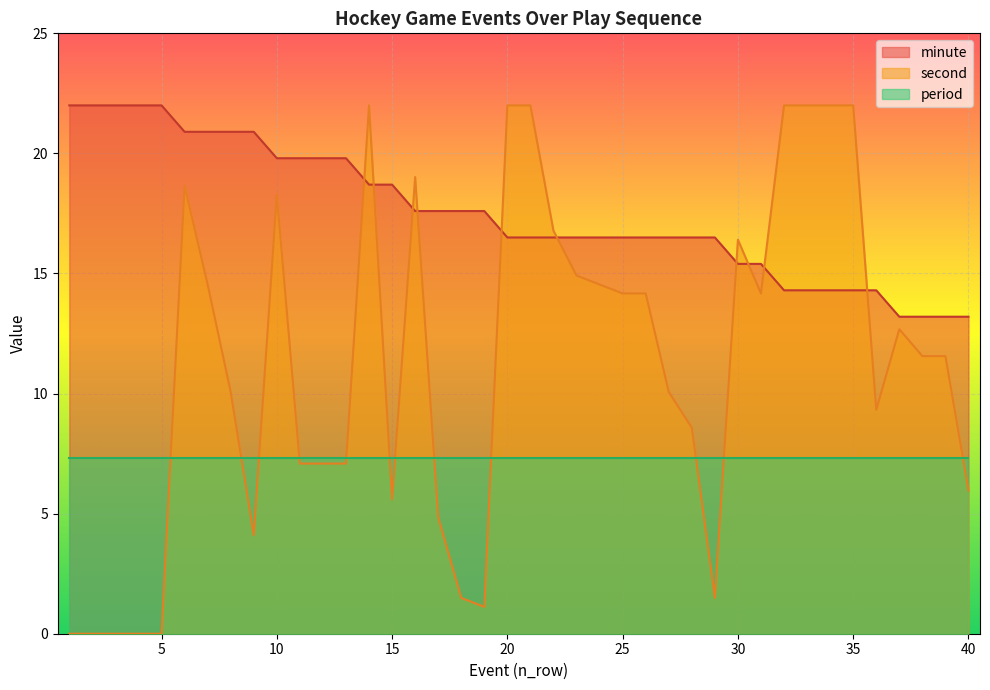

What is the value of the second point at the 12th from the left?

7.1